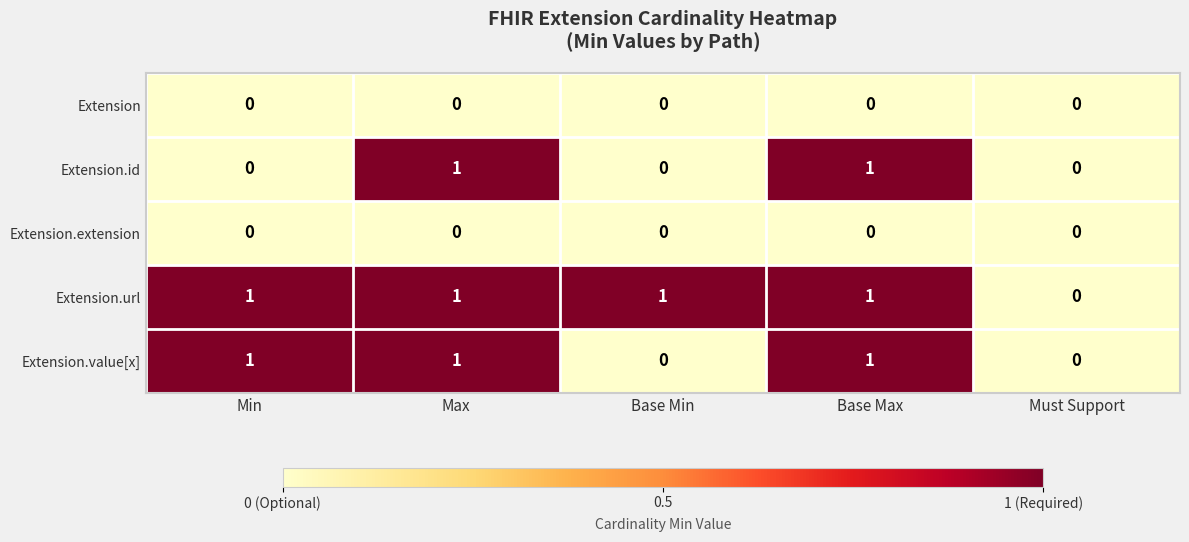

What is the total value across all series at Base Min?

1